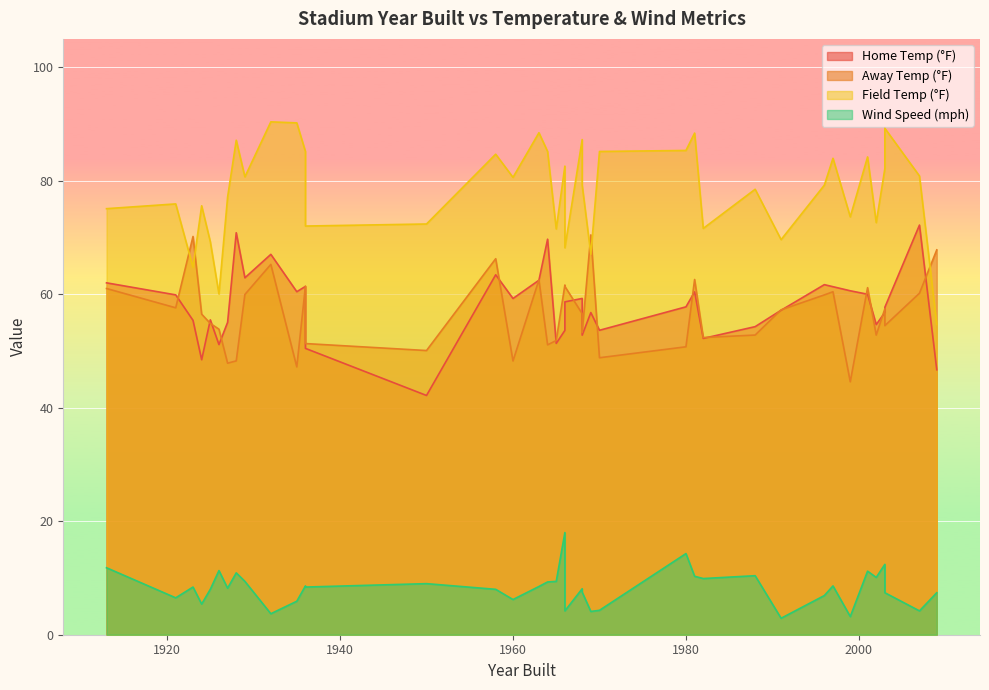

What is the average value of the temp_fg series?

78.1